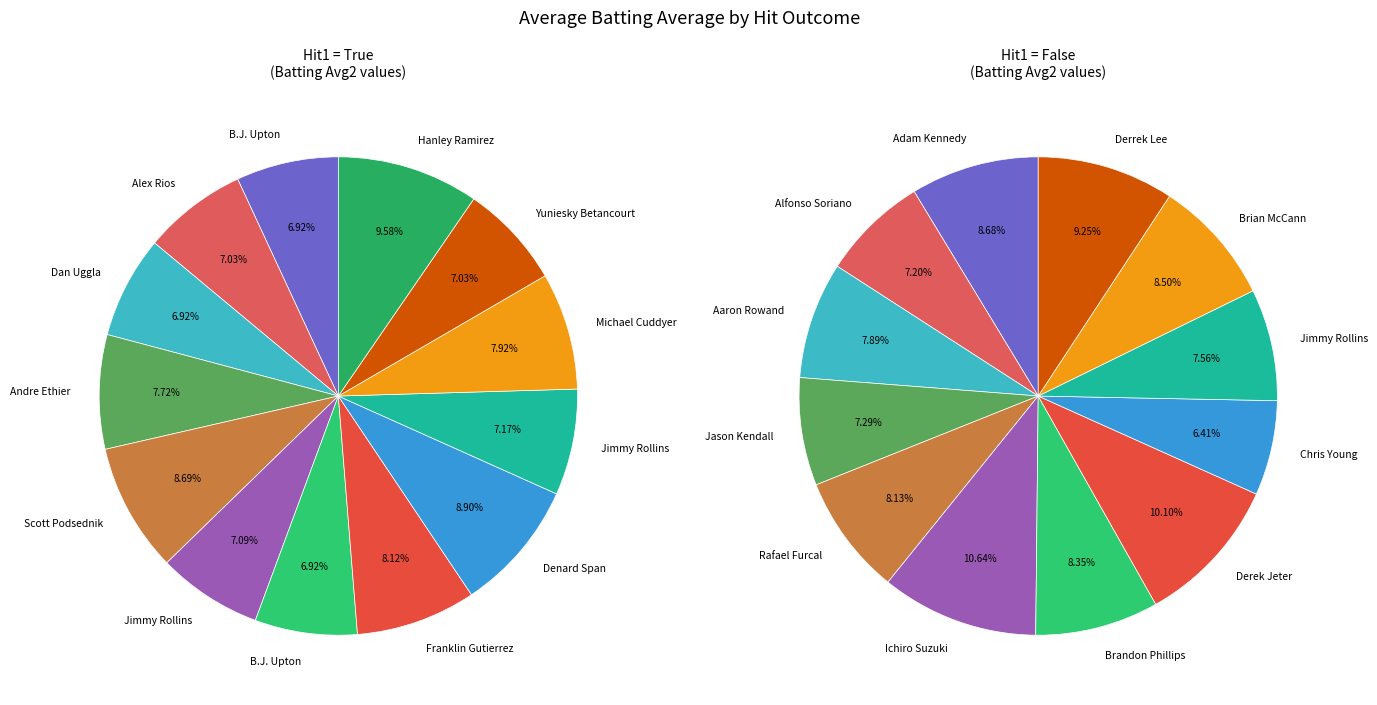

Does False represent more than half of the total?

No